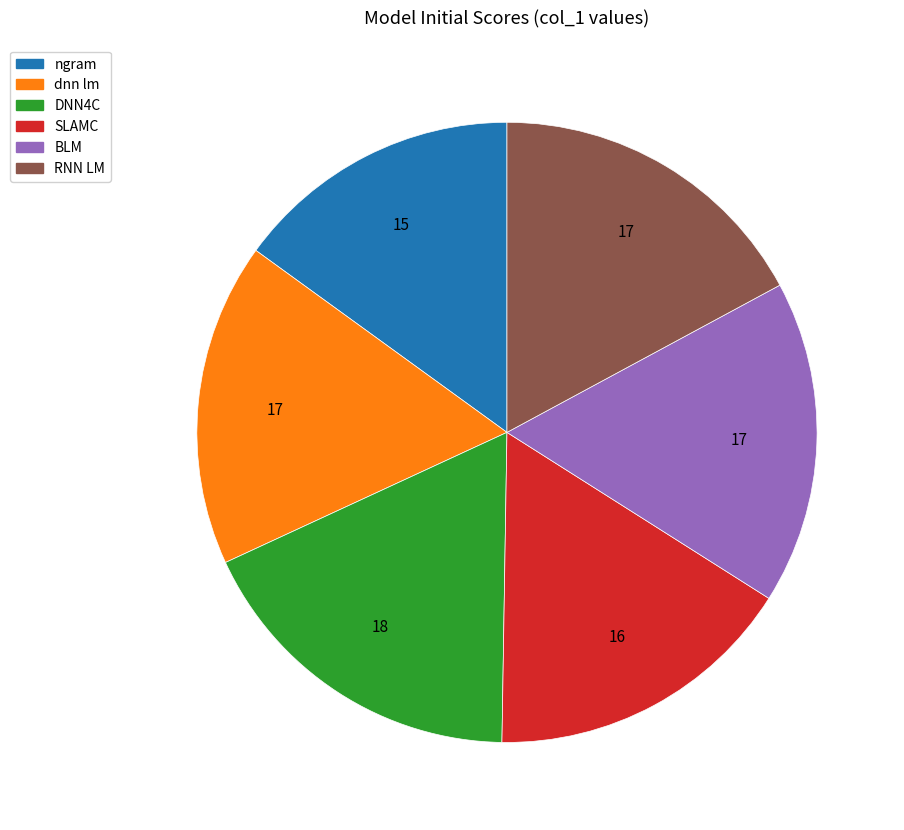

Is there any slice that represents more than half of the pie?

No